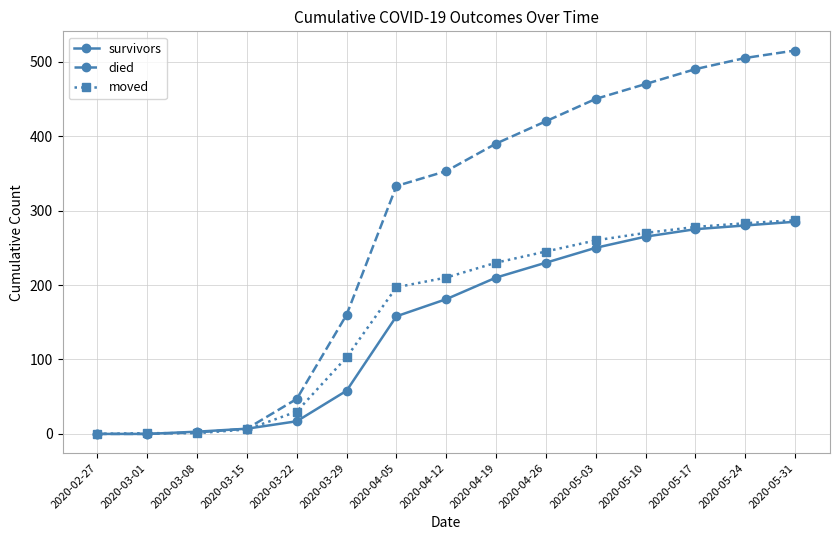

True or false: died has more than 1 points higher than both neighbors.

False